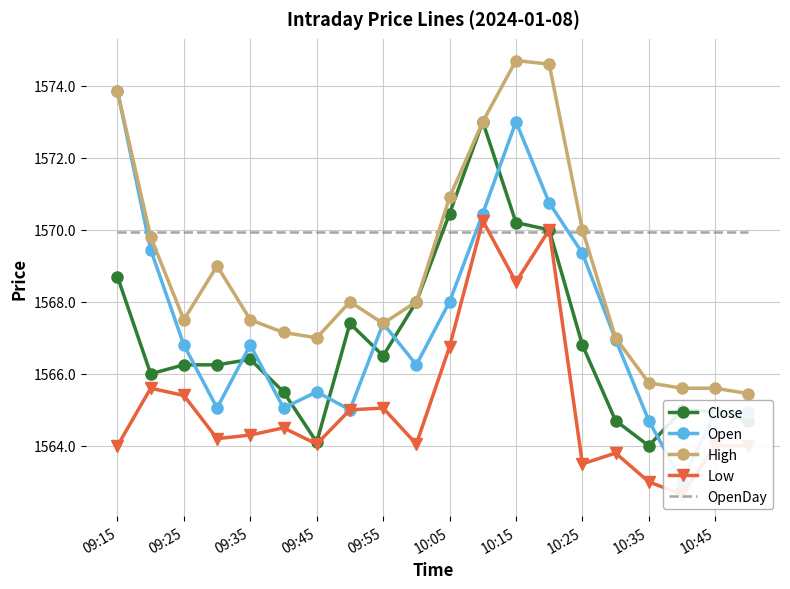

The High series shows 1574.7 at 10:15. True or false?

True